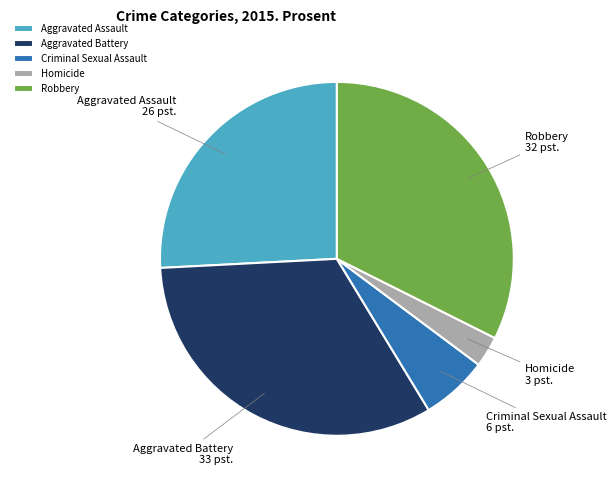

Between Aggravated Battery and Homicide, which is larger?

Aggravated Battery